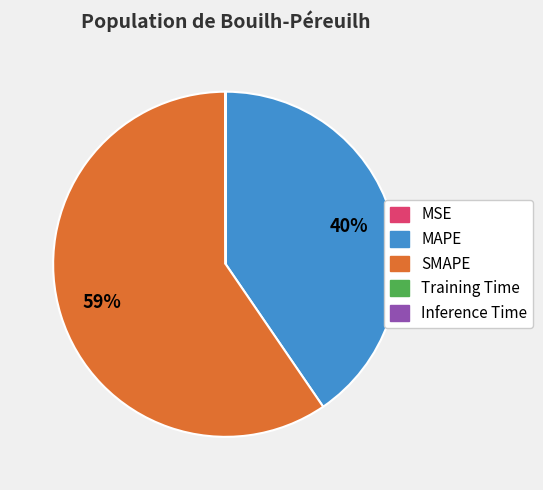

Between MAPE and SMAPE, which is larger?

SMAPE